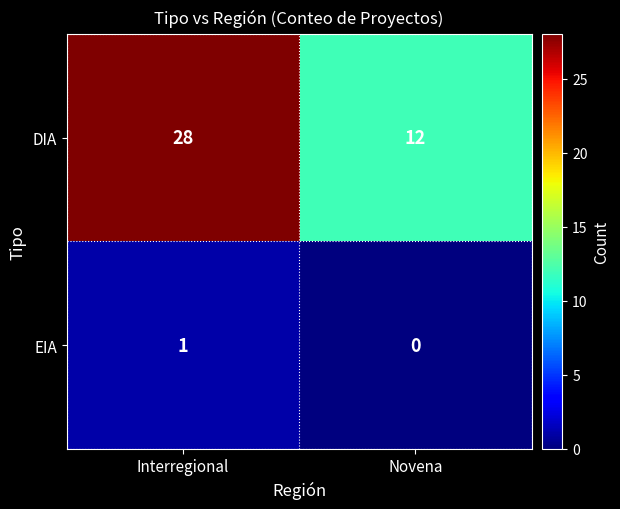

How many series are shown in this chart?

2